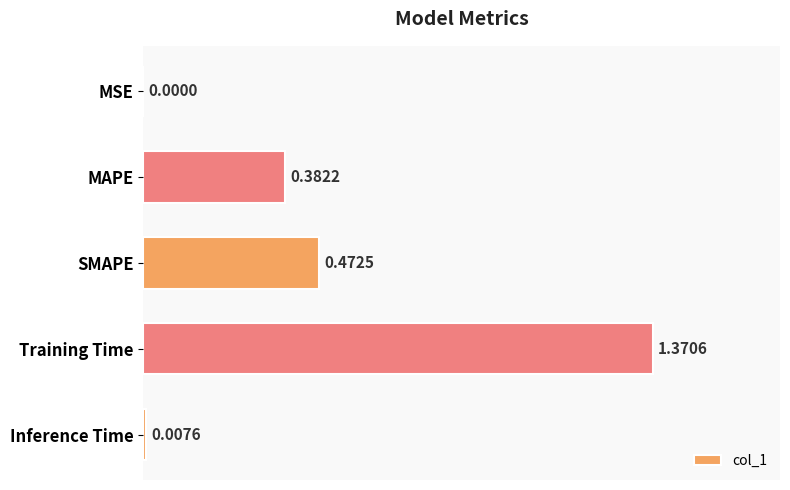

Are the bars horizontal?

Yes